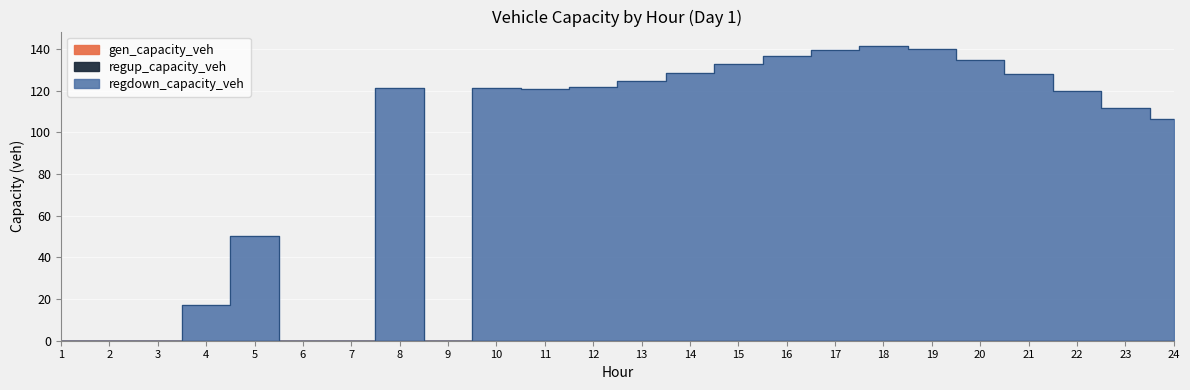

Which series has the largest total across all categories?

regdown_capacity_veh